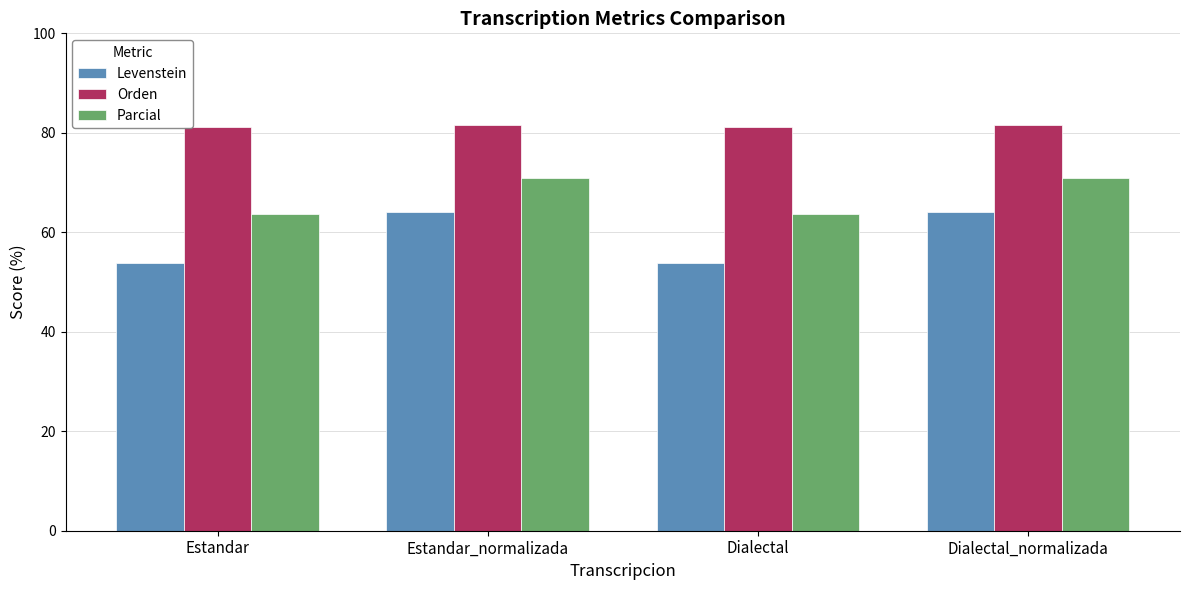

What is the sum of all Parcial values?

269.2